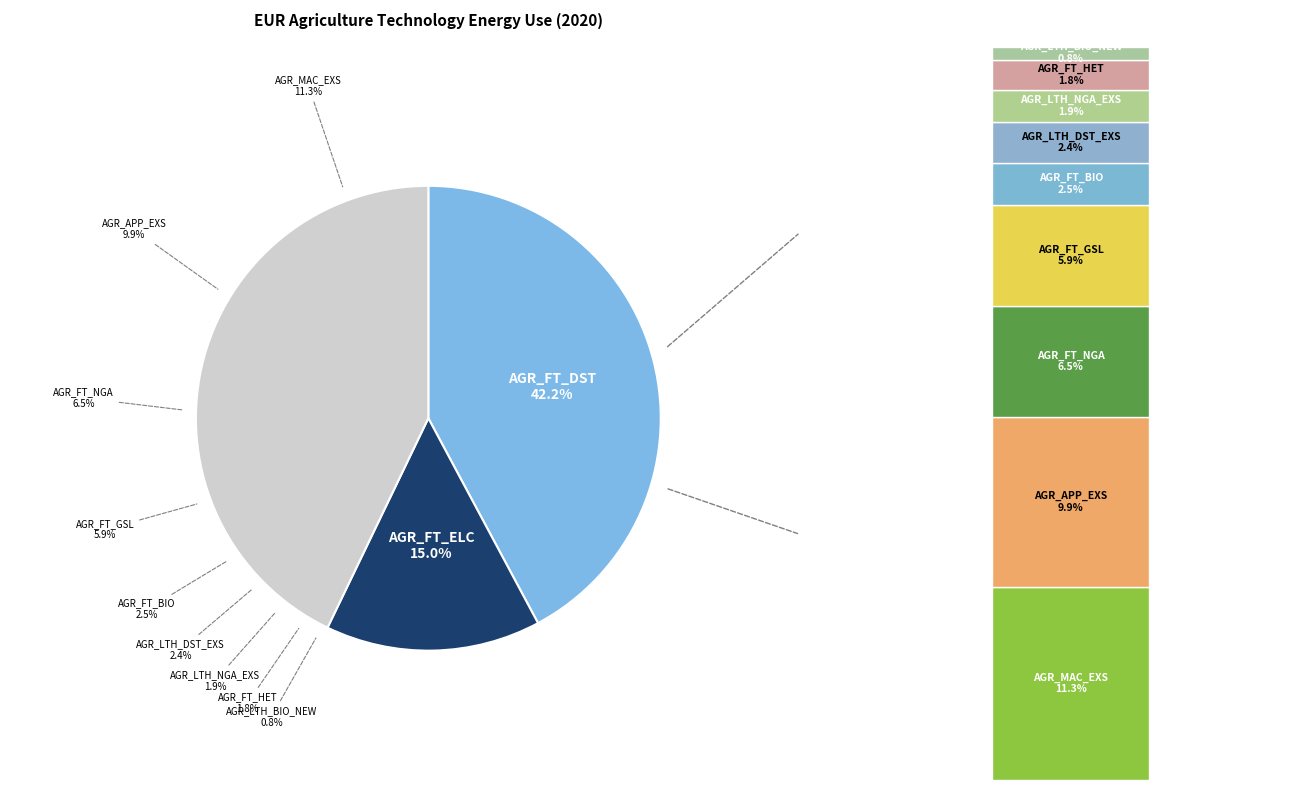

Do AGR_LTH_NGA_EXS and AGR_FT_GSL together represent more than half of the pie?

No